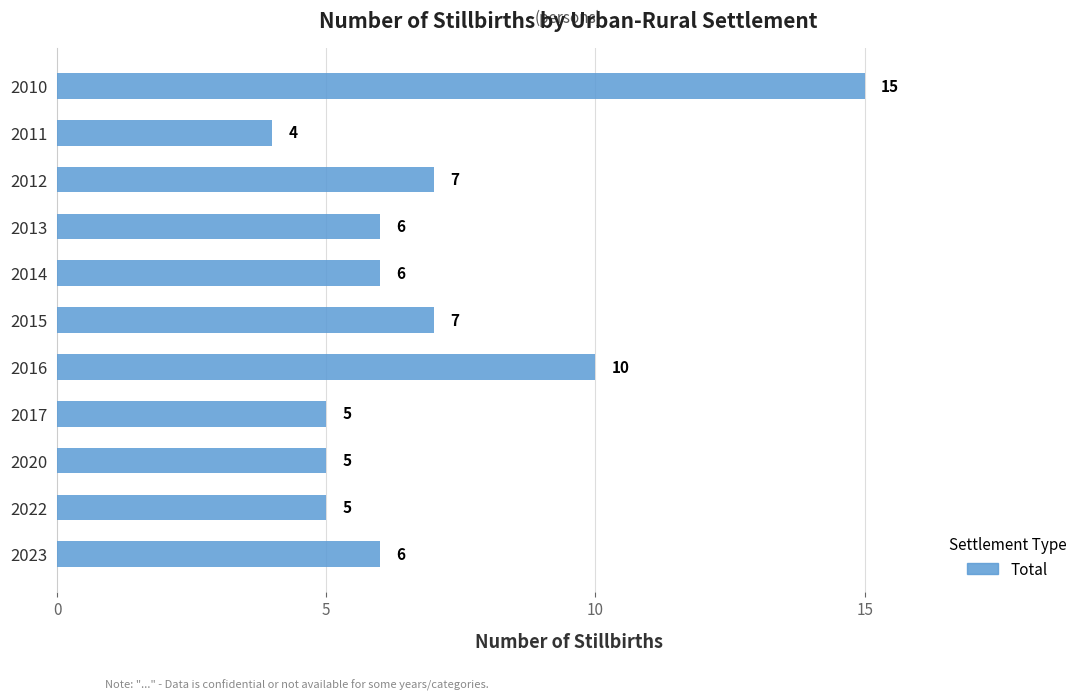

How many series are shown in this chart?

1